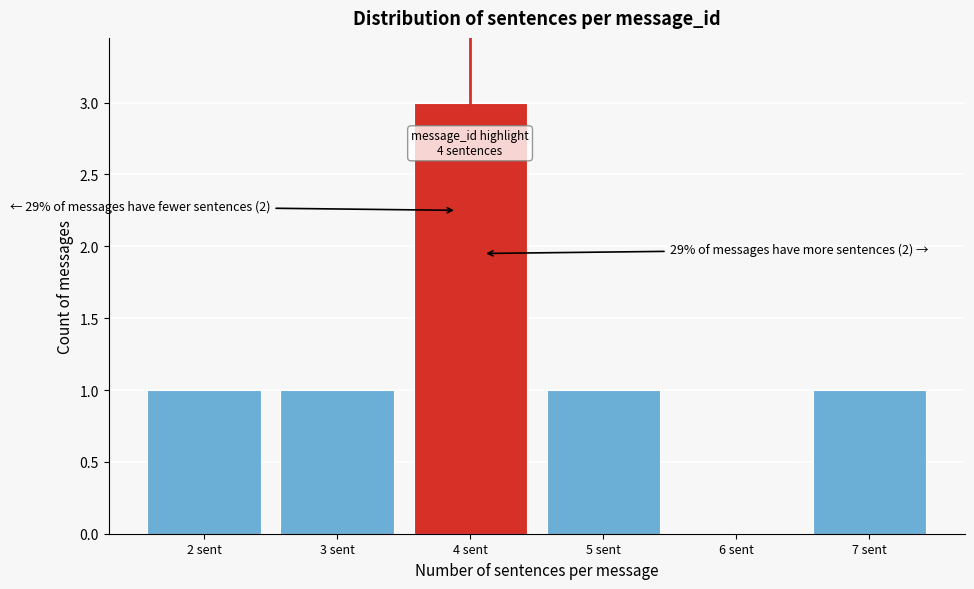

Over which range of the x-axis is the bar tallest?

3.5 to 4.5